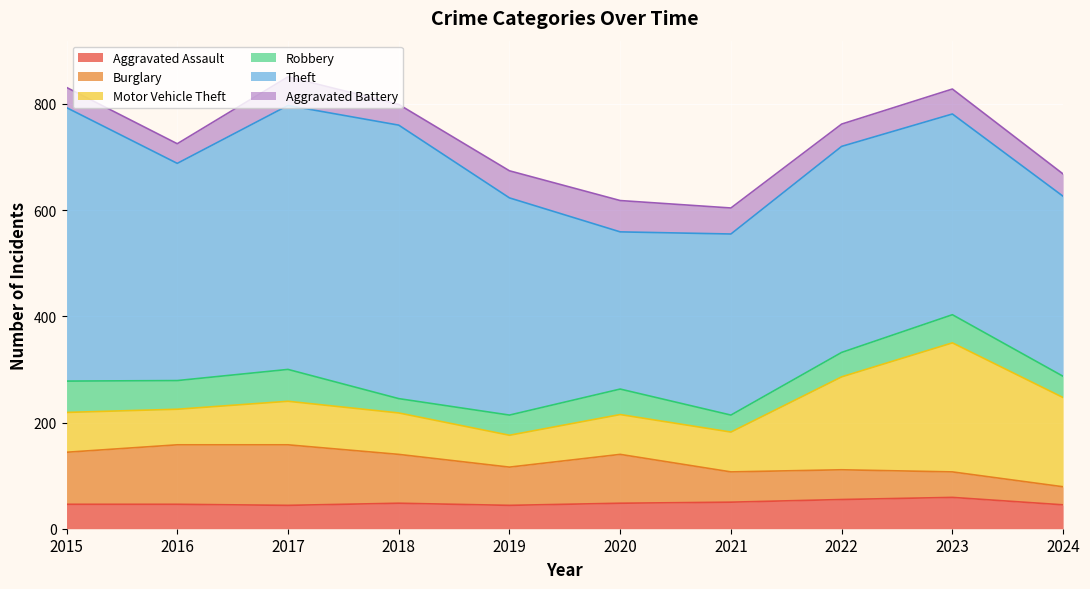

At which category is the sum across all series the highest?

2017